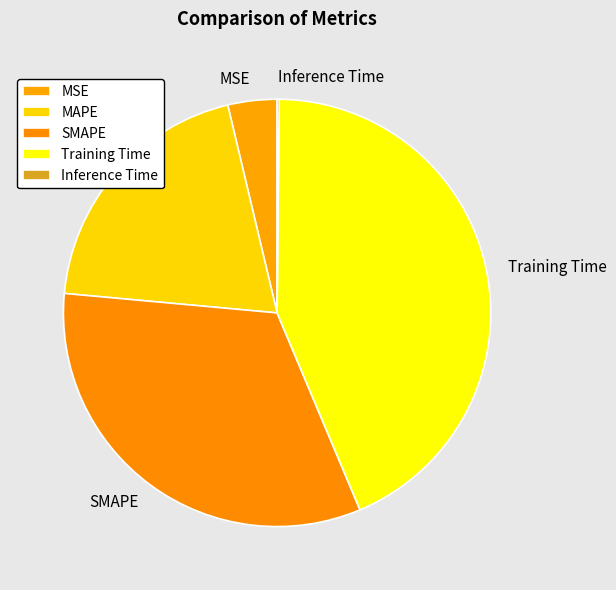

Which has a higher value, MAPE or MSE?

MAPE